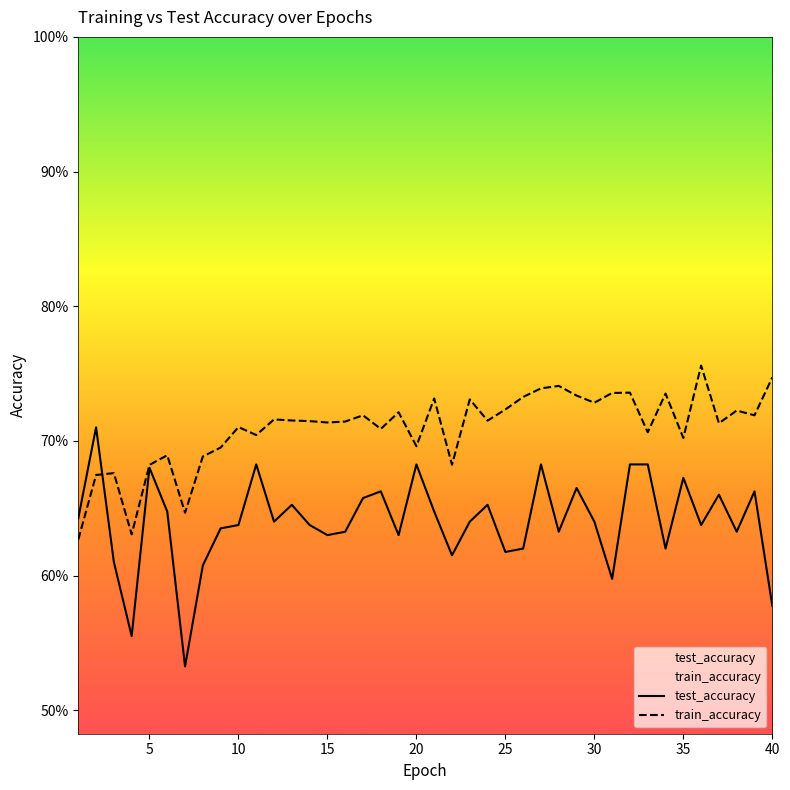

After their last crossing, which series has the higher values: test_accuracy or train_accuracy?

train_accuracy